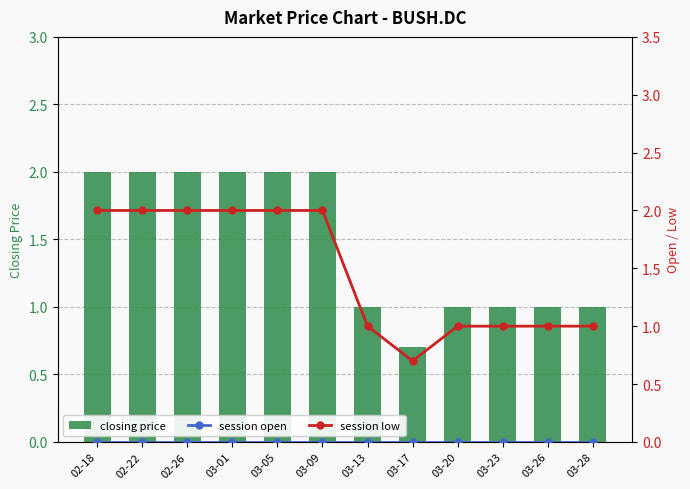

How many data points does each series have?

12